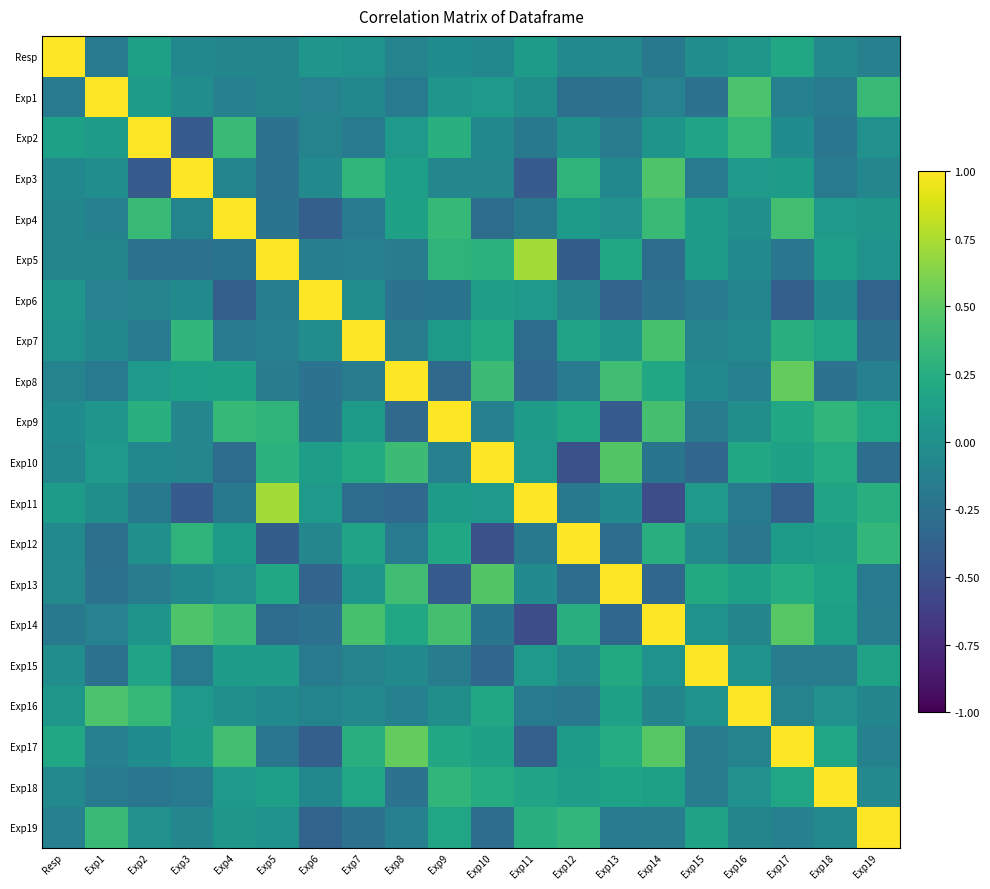

Rank the series by their maximum value, from highest to lowest.

Resp, Exp1, Exp2, Exp3, Exp4, Exp5, Exp6, Exp9, Exp11, Exp12, Exp15, Exp16, Exp17, Exp18, Exp19, Exp7, Exp8, Exp13, Exp10, Exp14